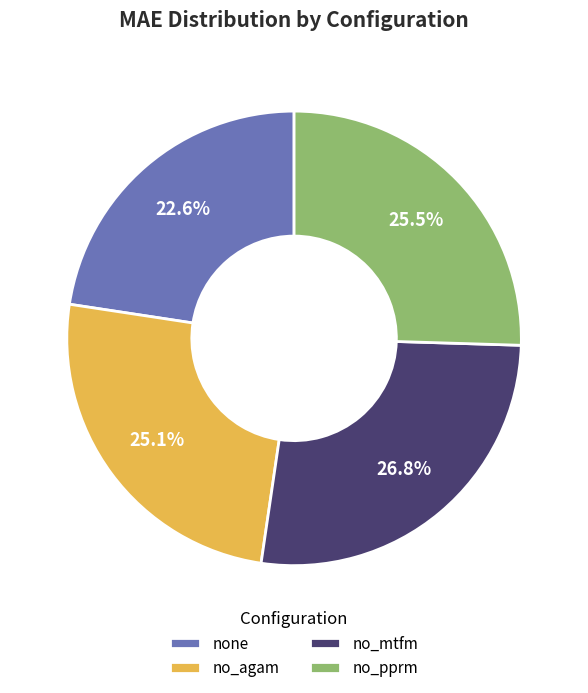

How much of the chart is everything except no_mtfm?

73.2%